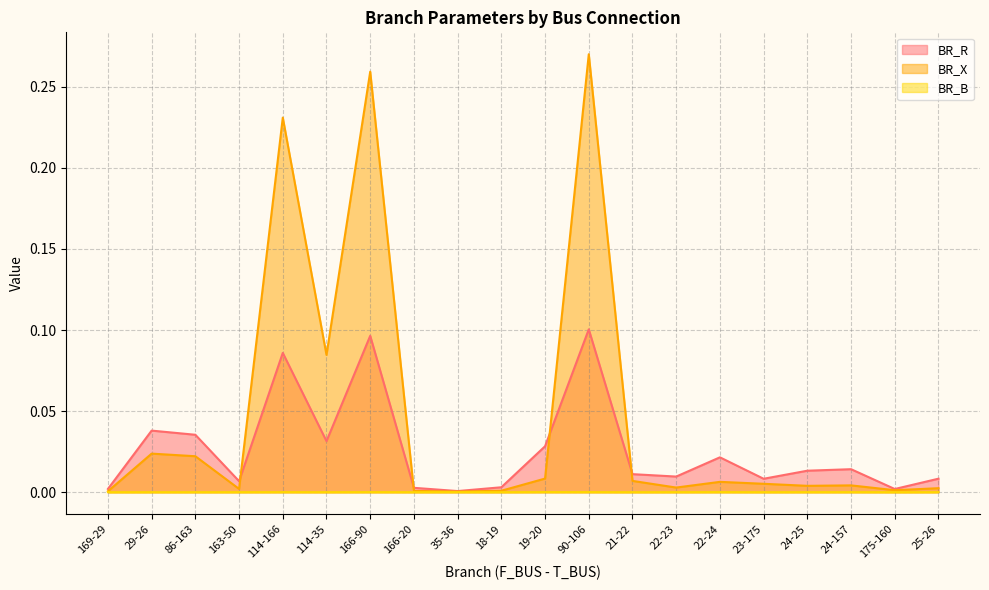

True or false: BR_X and BR_B intersect in this chart.

False